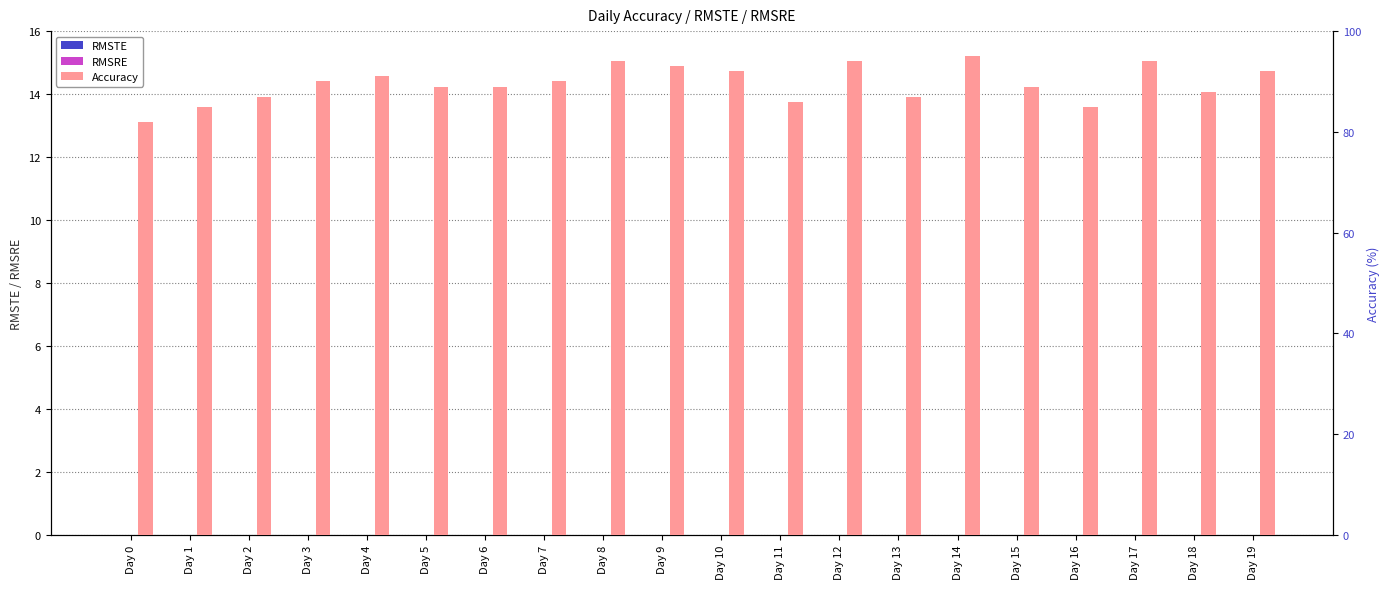

Count the number of categories in the chart.

20